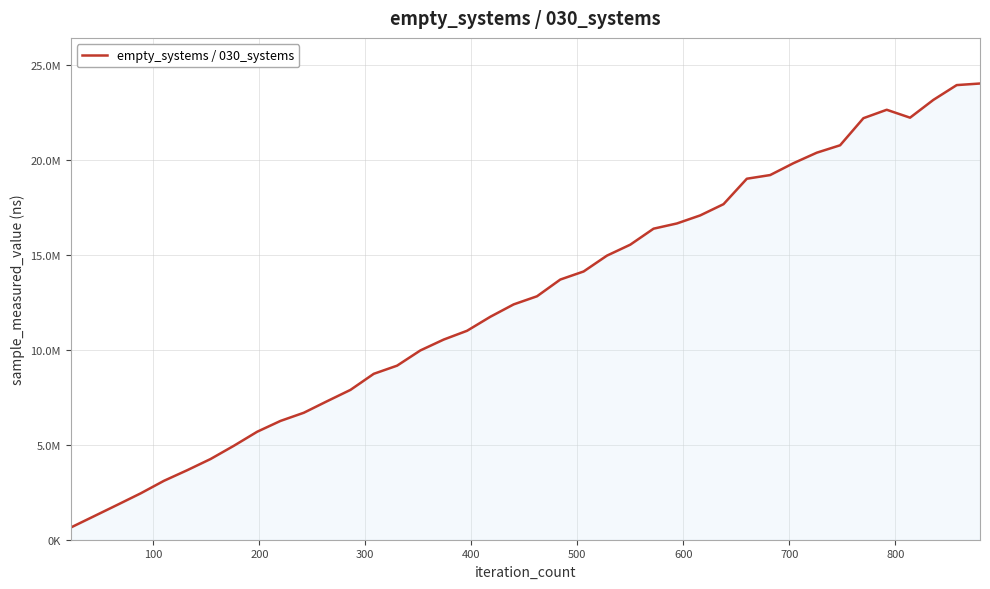

Does the chart display data point markers on the line(s)?

No